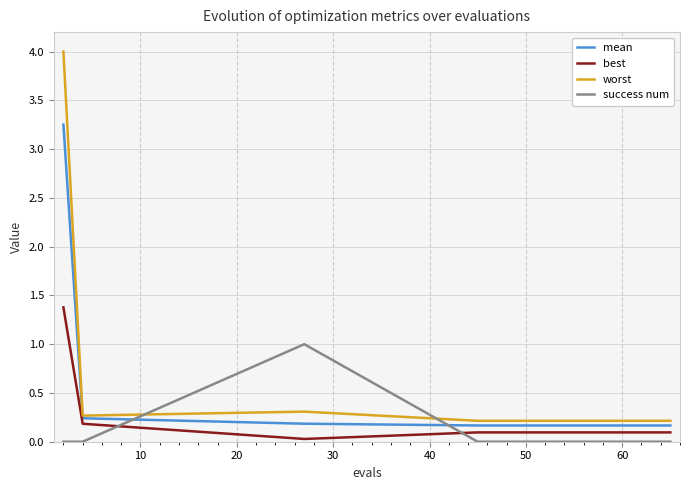

True or false: mean and best intersect in this chart.

False